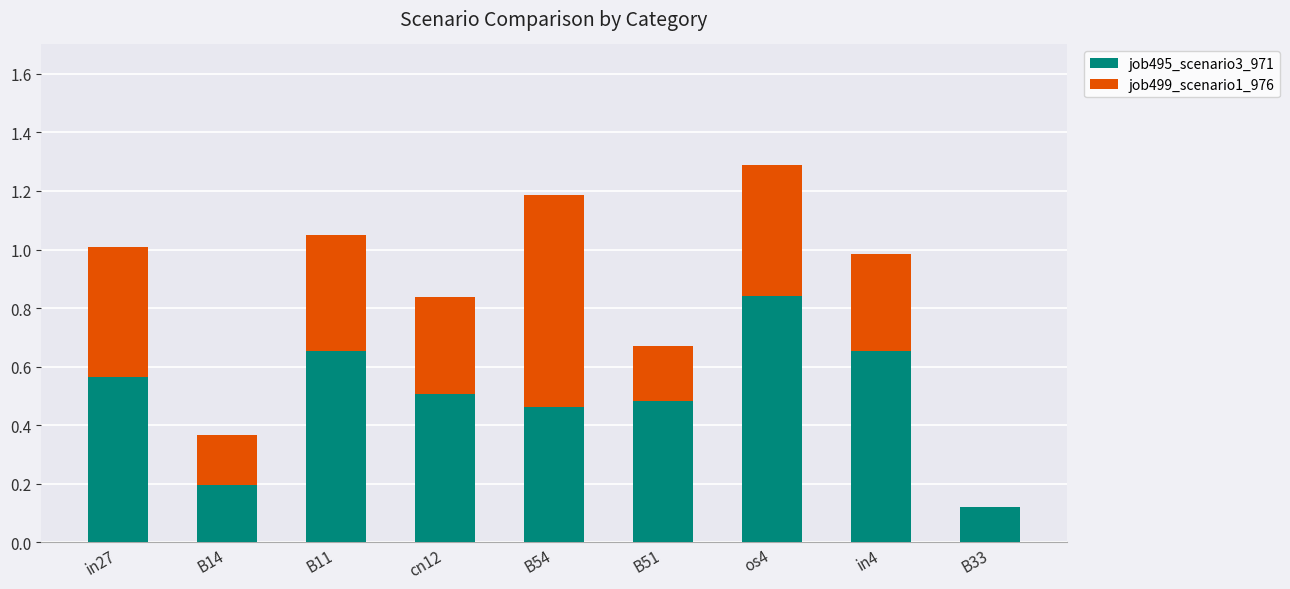

Is it true that job495_scenario3_971 equals 0.1 at in27?

False